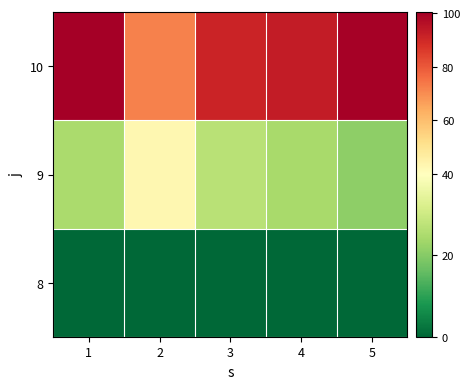

At which category is the sum across all series the highest?

1